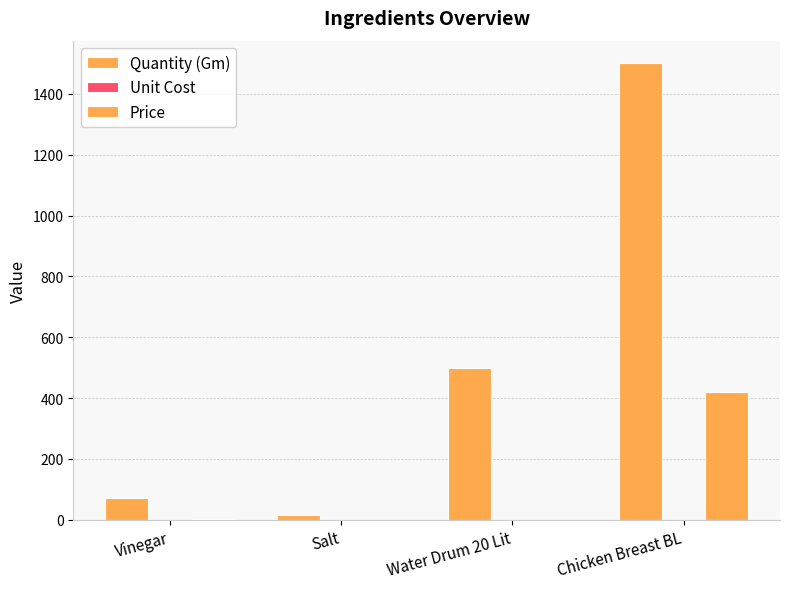

Which series has the largest total across all categories?

Quantity (Gm)